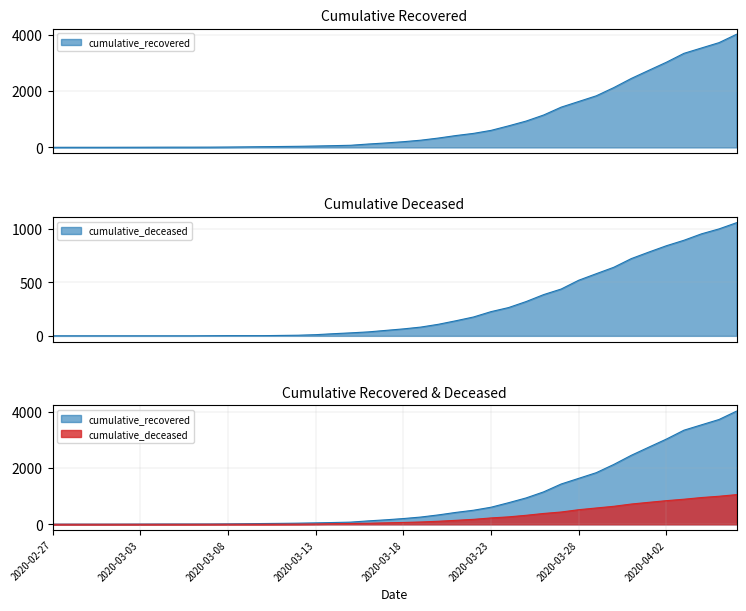

Which series changed the most between 2020-03-08 and 2020-03-25?

cumulative_recovered